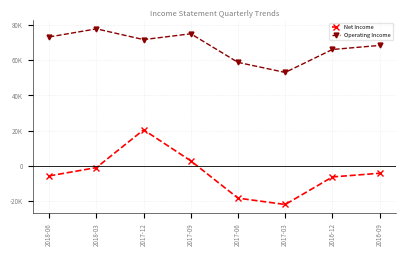

Read the Net Income value at 2016-12.

-6200